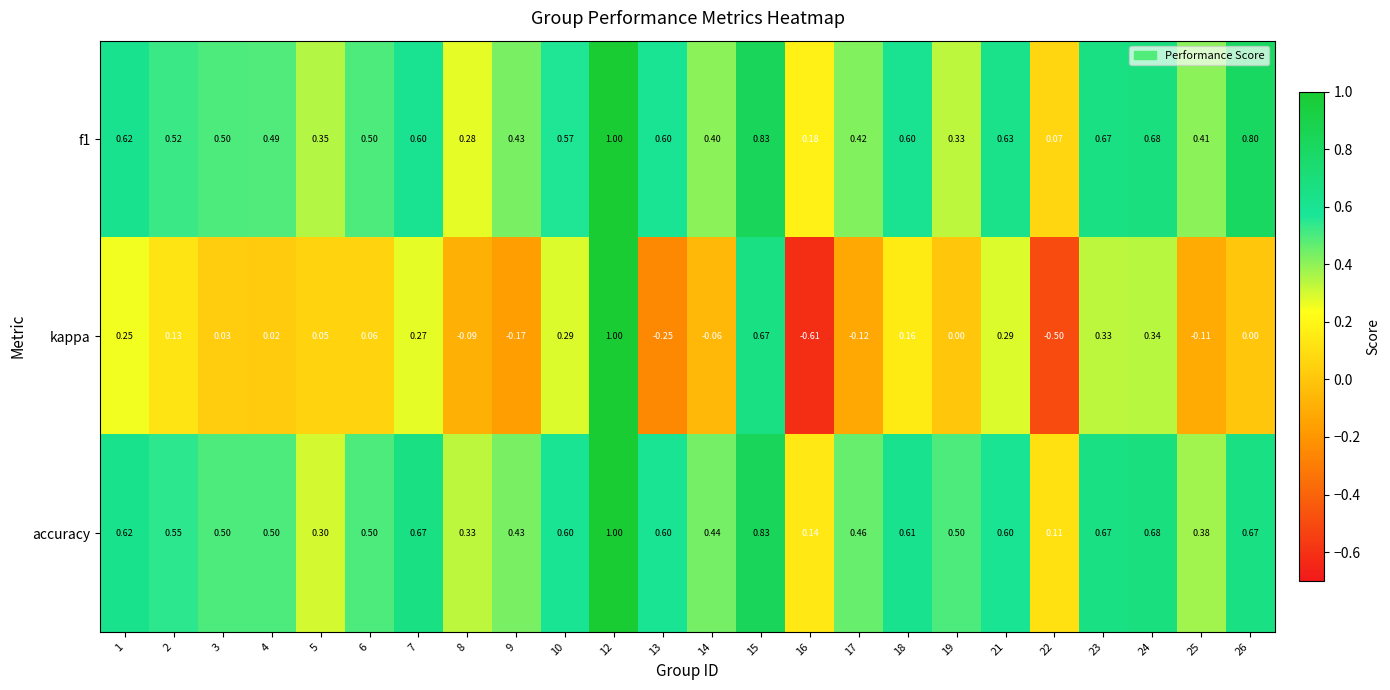

At which category does the chart reach its minimum across all series?

16